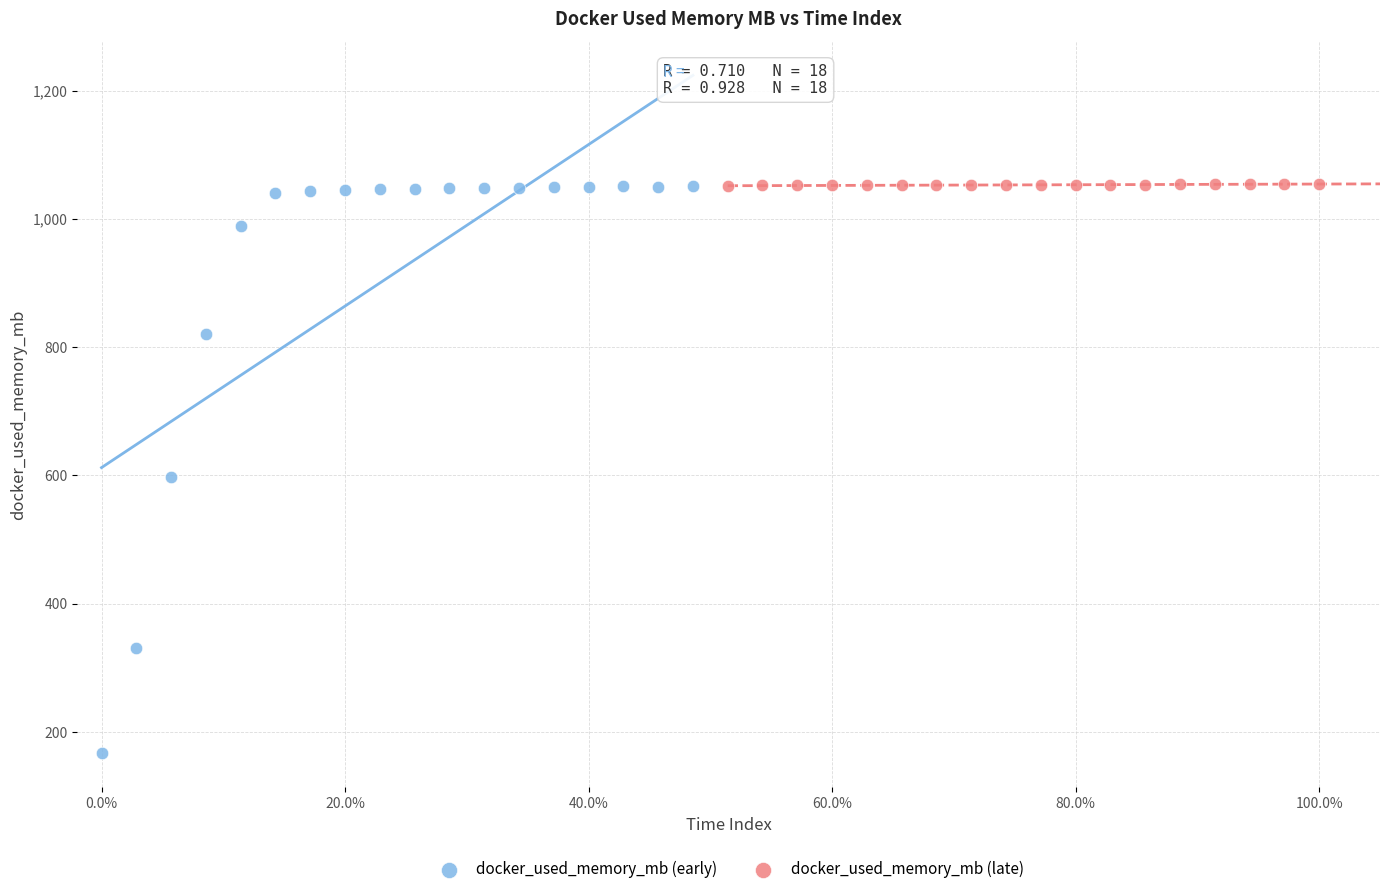

Which series contains the lowest Y value?

docker_used_memory_mb (early)